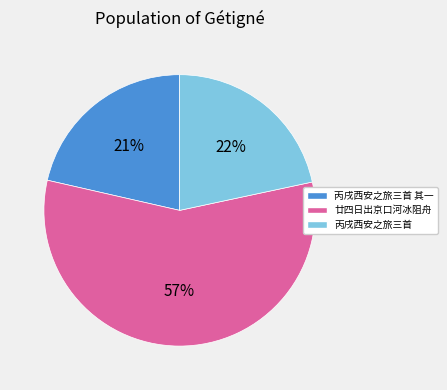

Is there a majority slice in this chart?

Yes